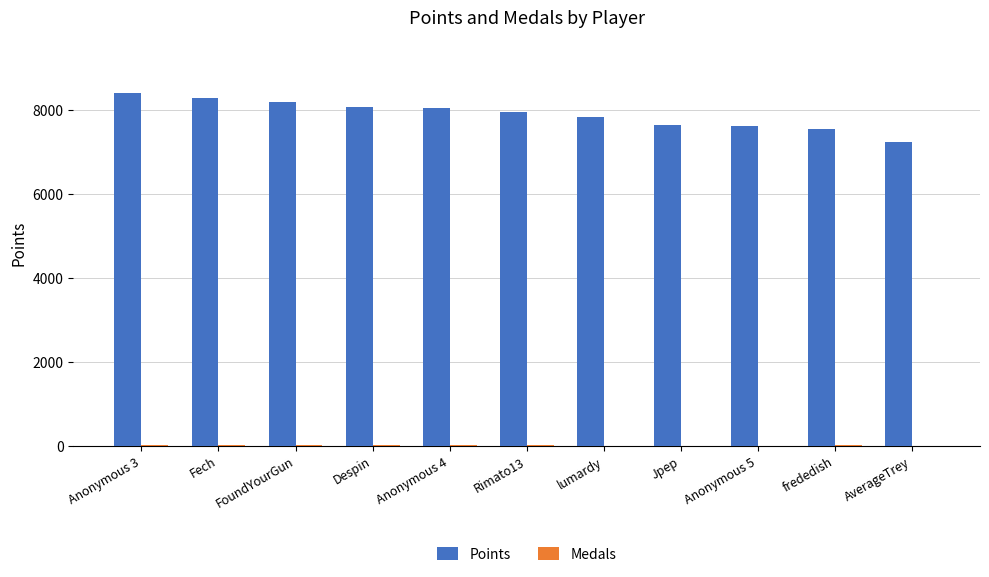

Which series has the largest total across all categories?

Points